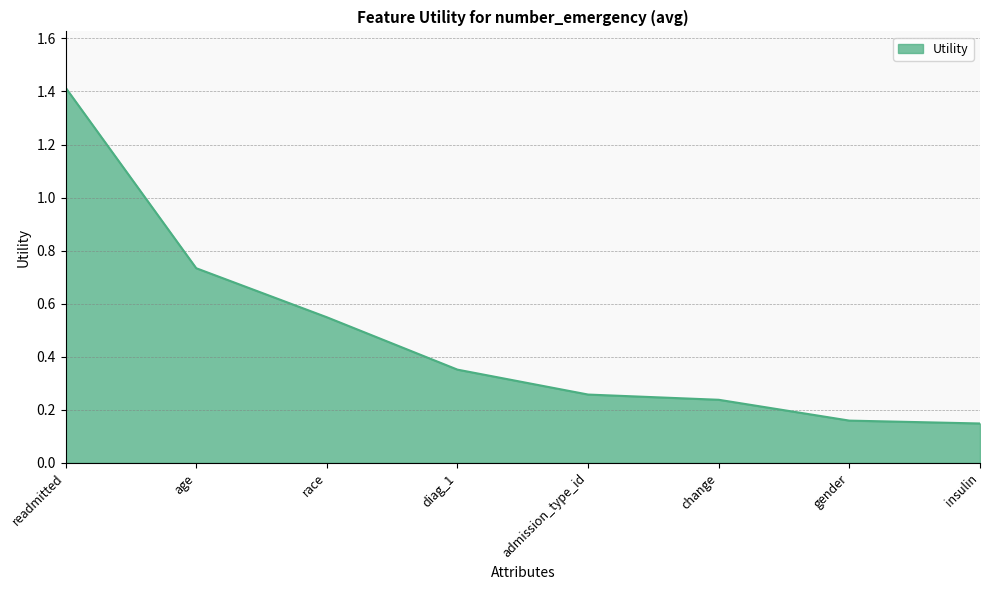

What is the sum of all values?

3.9